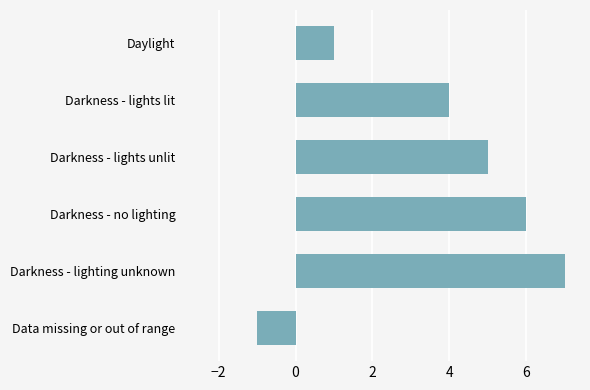

At which category does the chart reach its minimum across all series?

Data missing or out of range